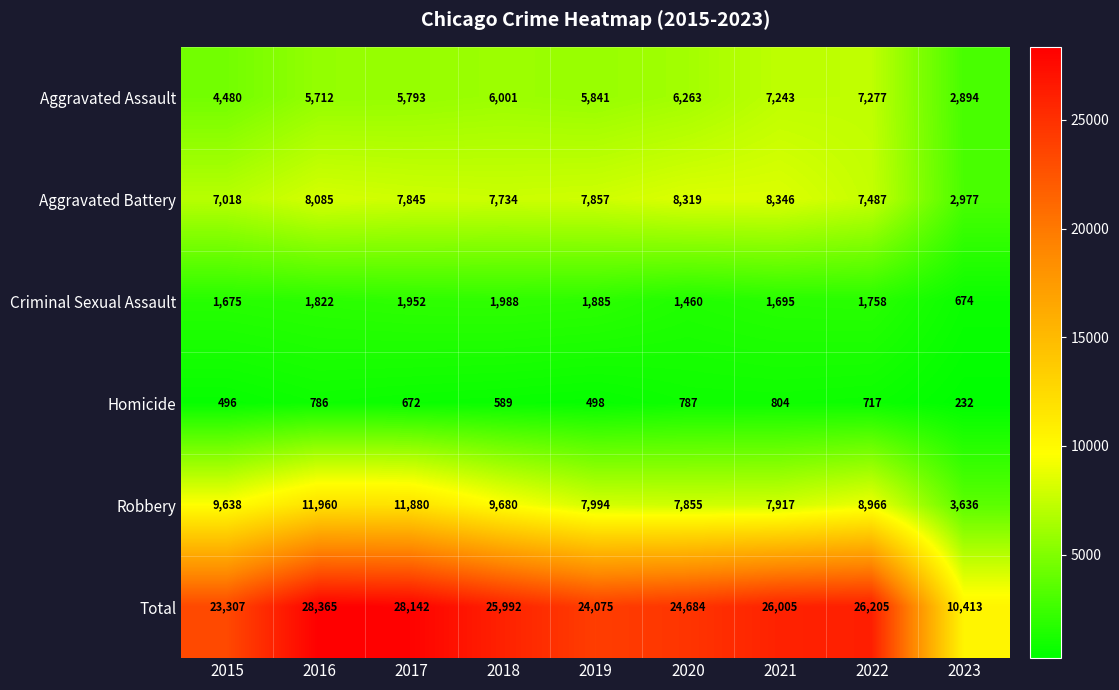

Which series has the largest total across all categories?

Total